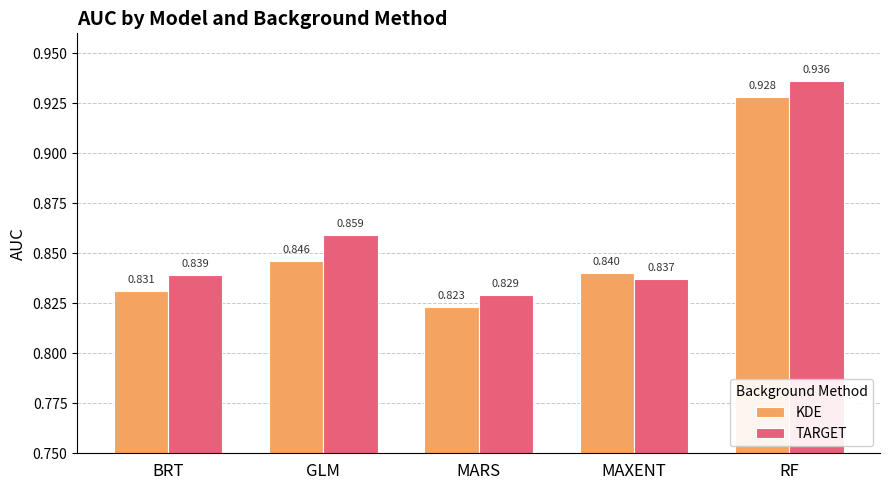

Which label corresponds to the smallest value in the chart?

MARS